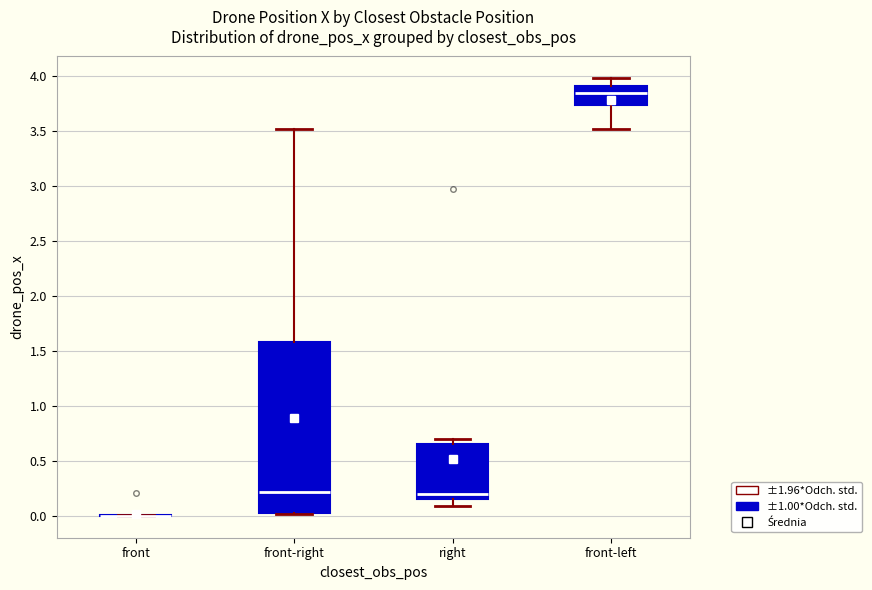

Where is the lower edge of the box for right on the y-axis? The values are not printed on the chart, so give them approximately, as read against the axis.

0.15